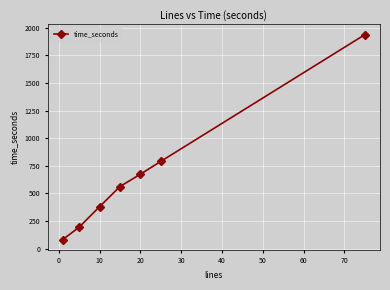

How many series are shown in this chart?

1